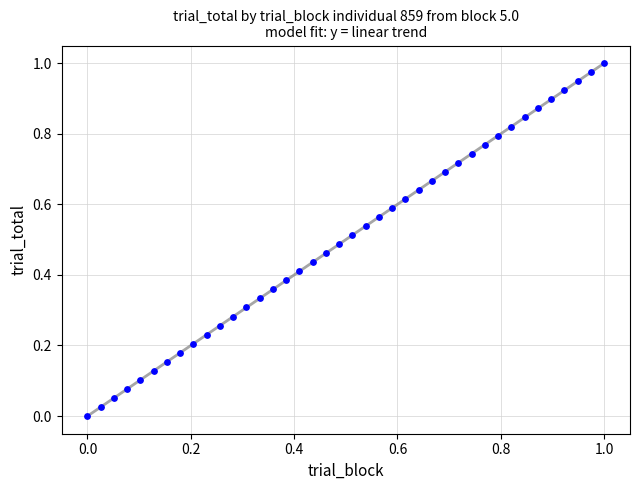

How many points are shown in the scatter plot?

40